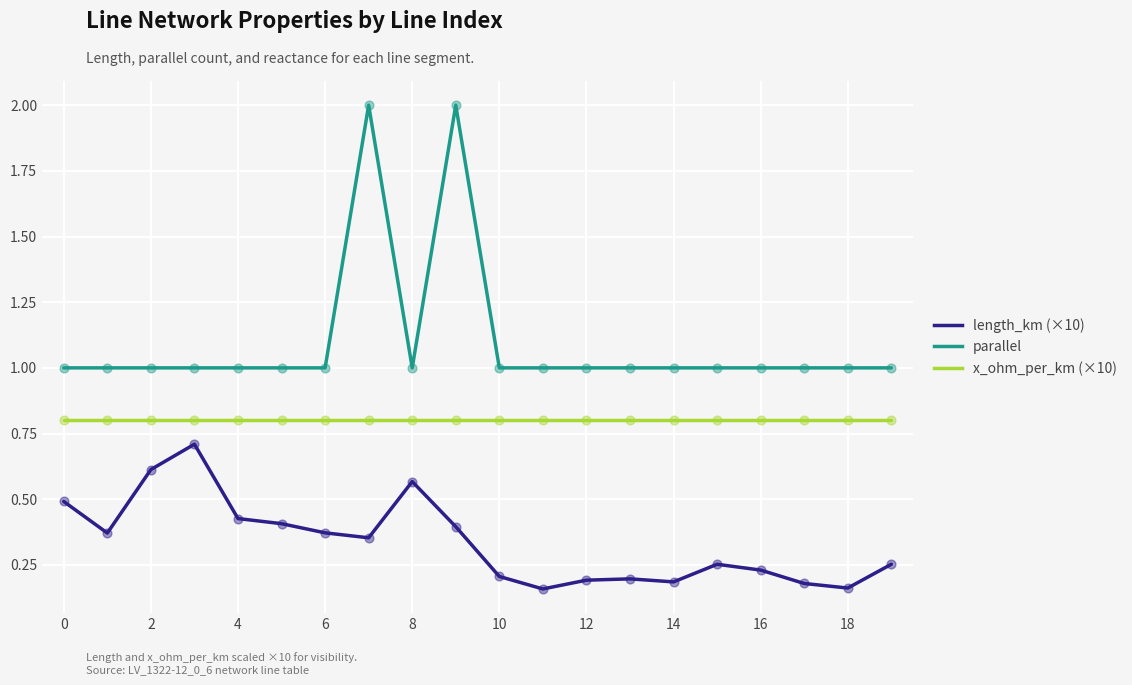

Which series has the largest range (max minus min)?

parallel